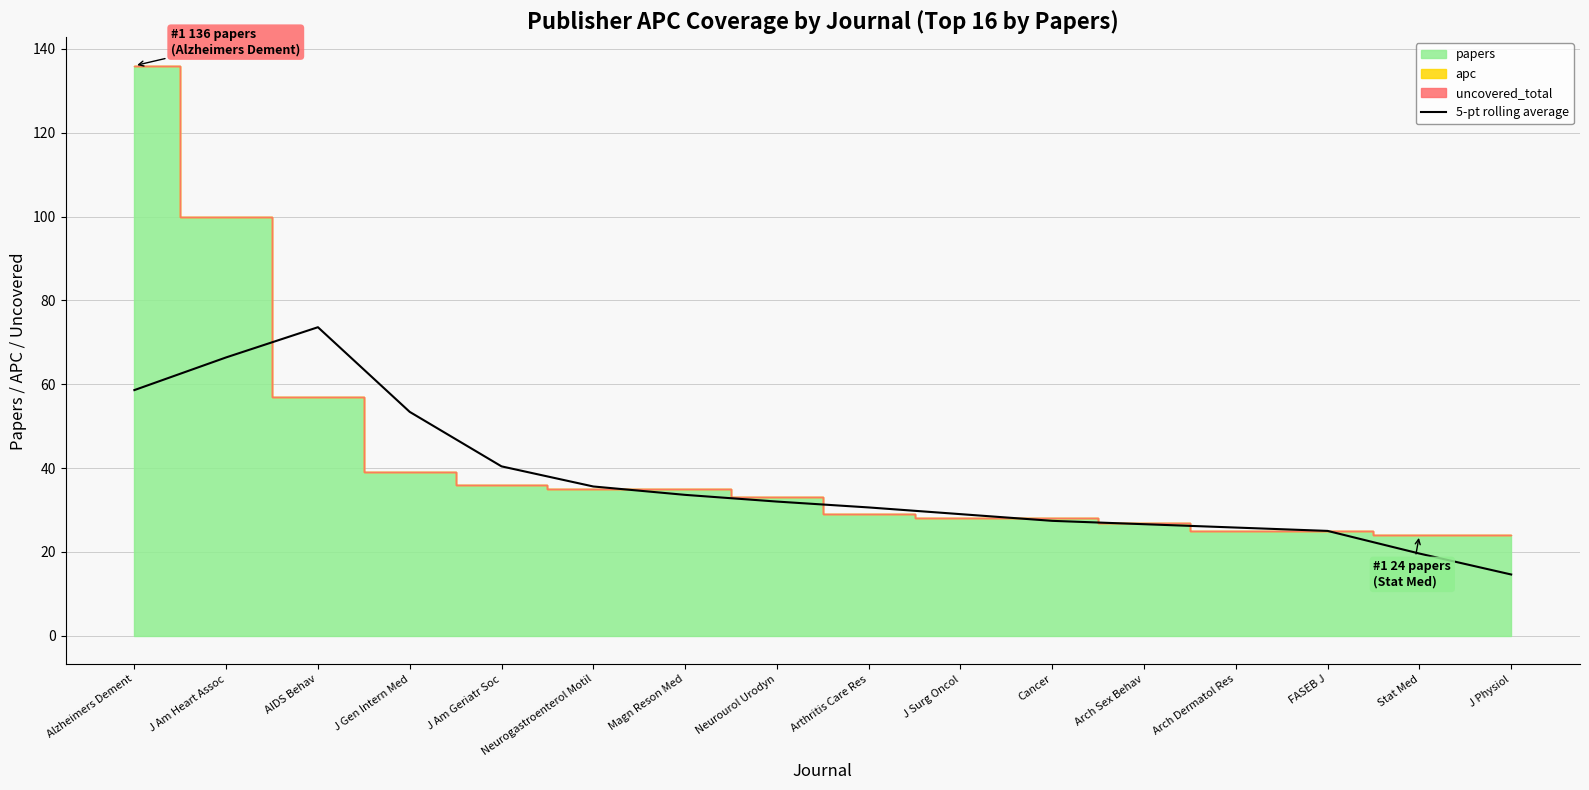

Which category has the highest value in the 5-pt rolling average series?

AIDS Behav